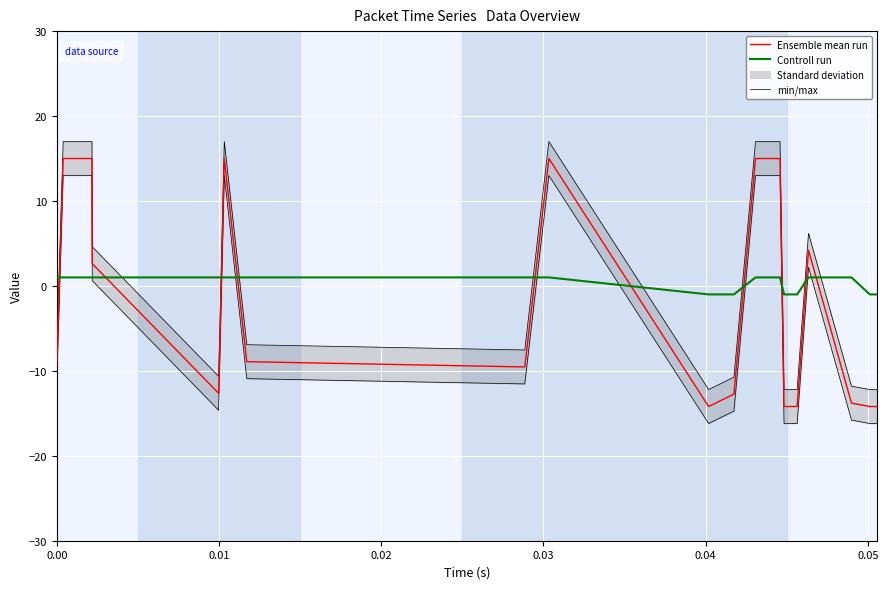

True or false: Ensemble mean run and Controll run cross at least once.

True